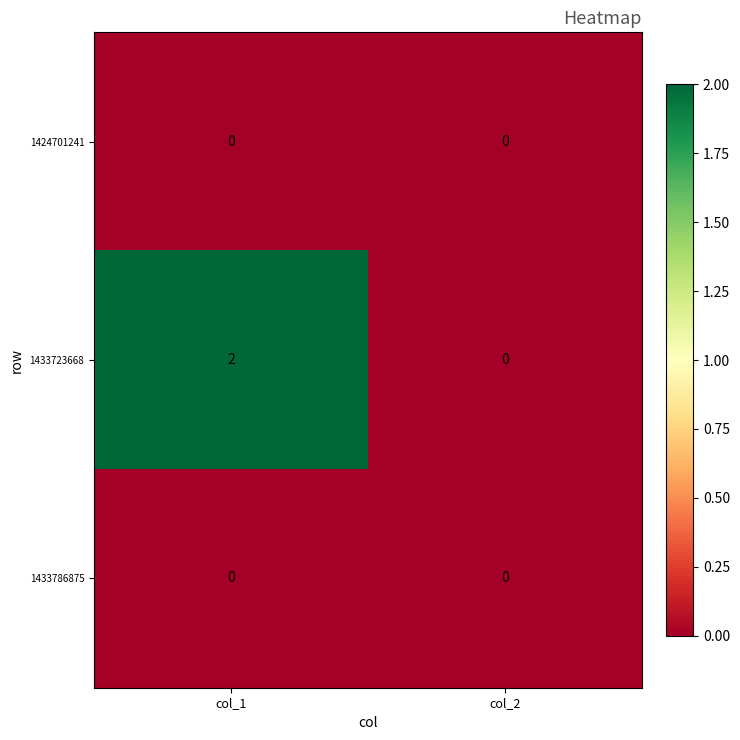

Is the value of 1424701241 at col_1 greater than the value of 1433723668 at col_1?

No